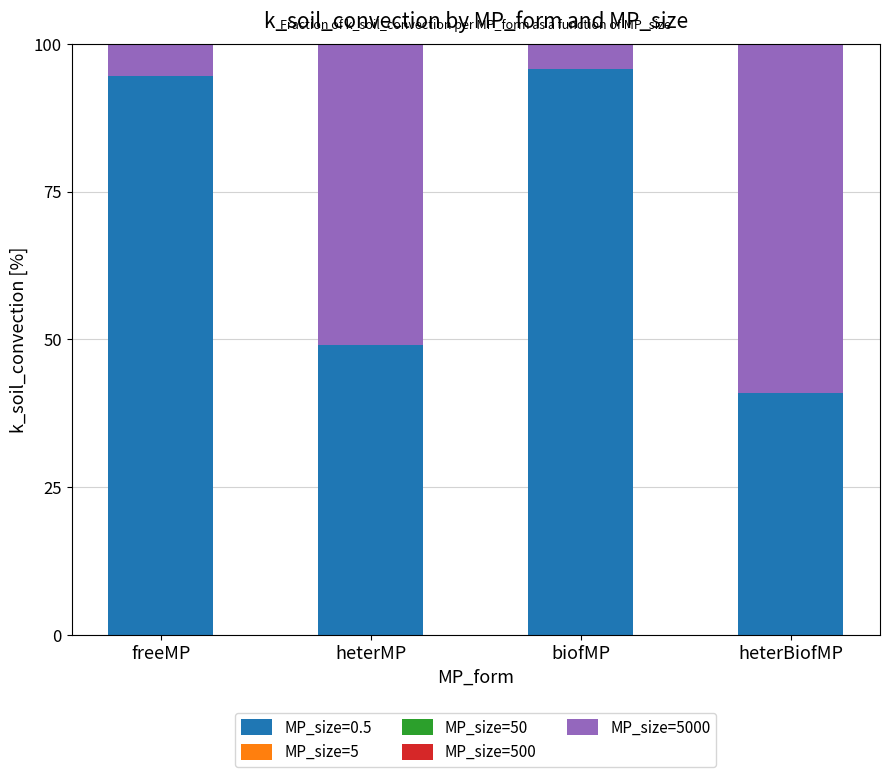

What is the maximum value for MP_size=0.5?

95.7